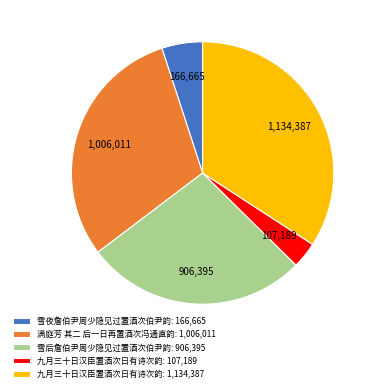

How many segments does this pie chart have?

5